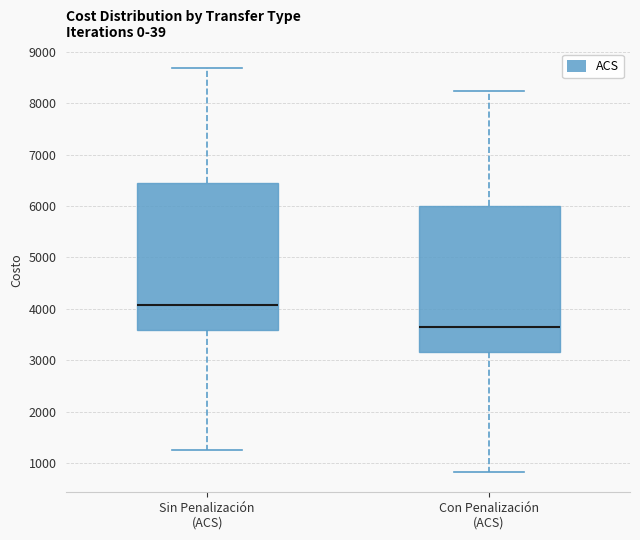

Reading left to right, read every box against the y-axis: the position of its median line, the range the box covers, and the ends of its whiskers. The values are not printed on the chart, so give them approximately, as read against the axis.

Sin Penalización (ACS): median 4100, box 3600 to 6400, whiskers 1300 to 8700
Con Penalización (ACS): median 3600, box 3200 to 6000, whiskers 800 to 8200